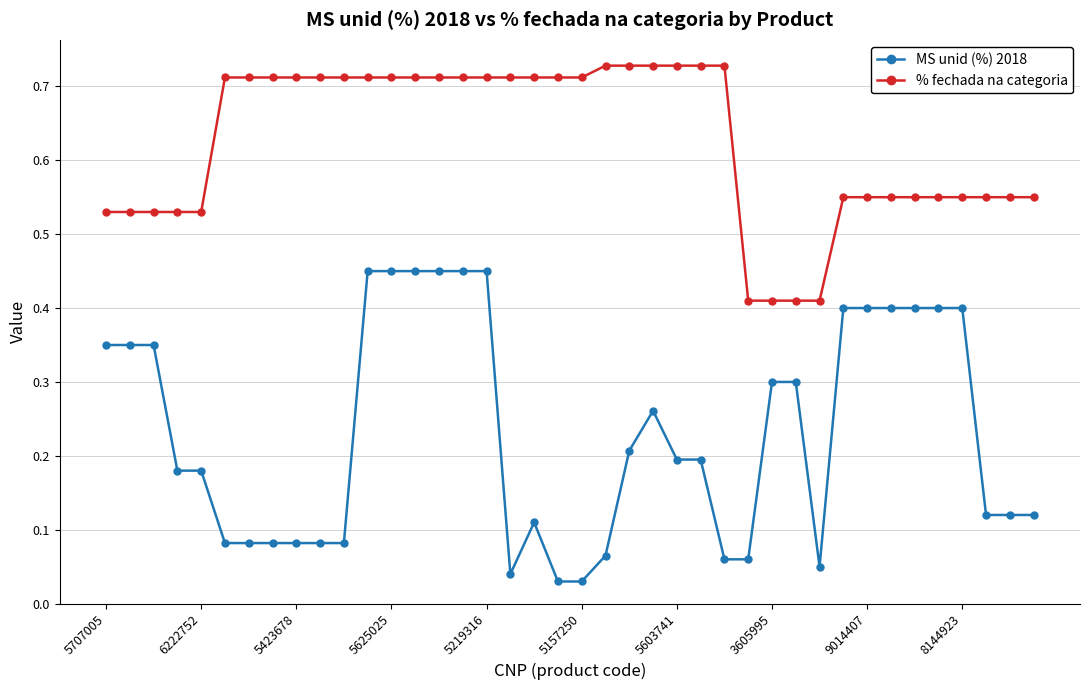

True or false: % fechada na categoria and MS unid (%) 2018 cross at least once.

False